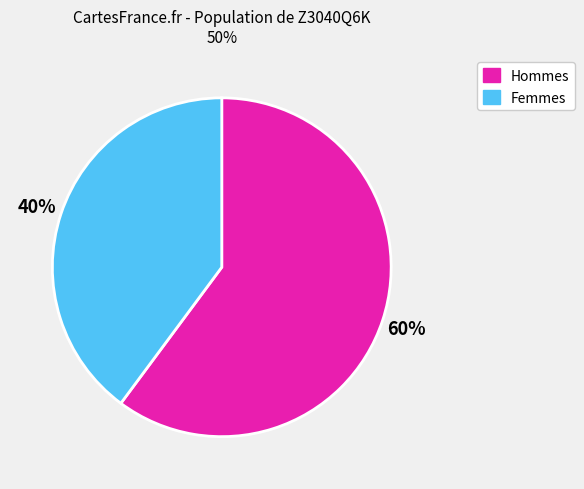

To the nearest percent, what is the difference between the largest and smallest slice percentages?

20%